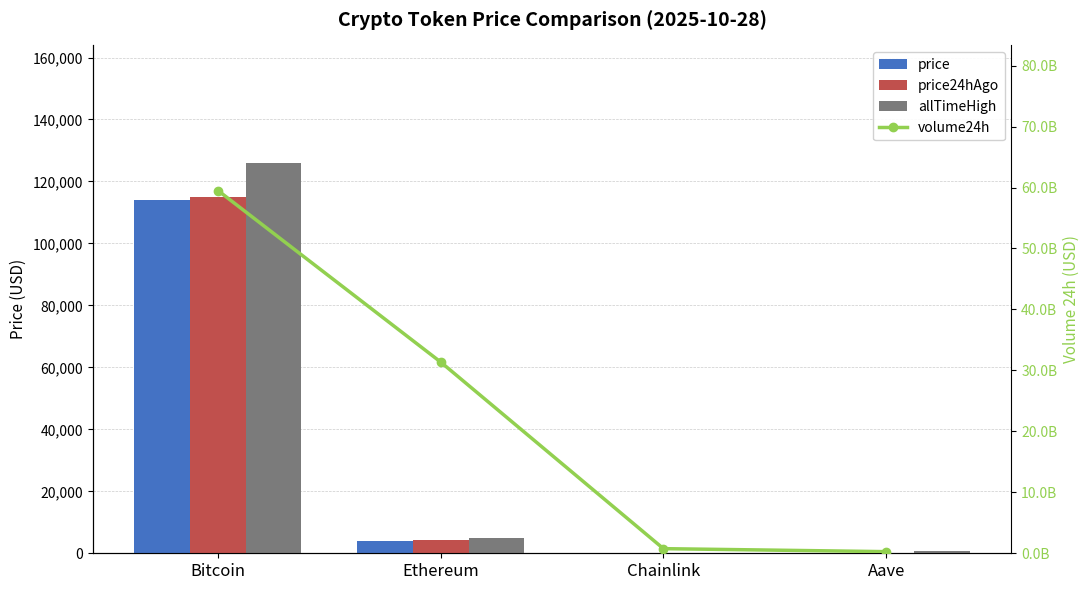

Which category has the lowest value across all series?

Chainlink